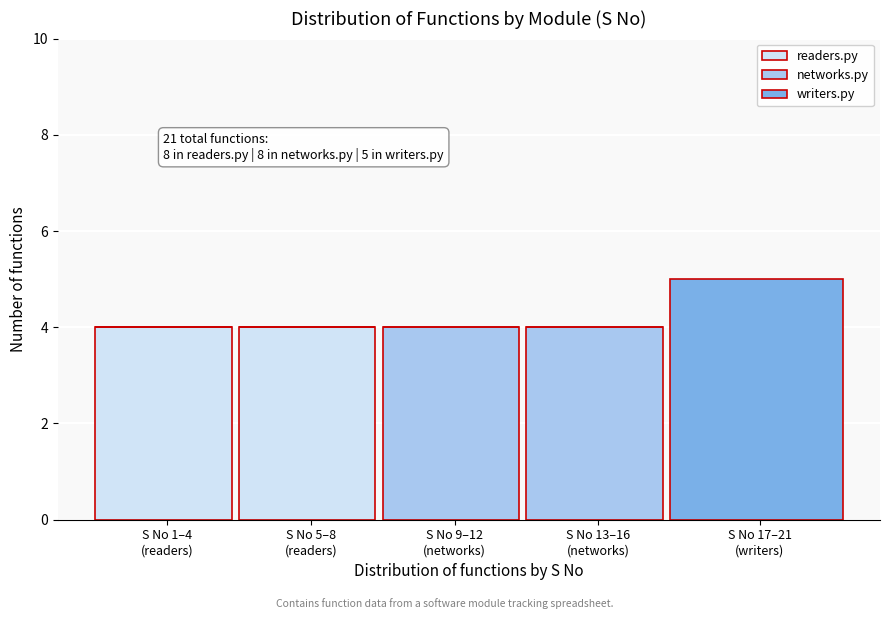

What is the highest value of the readers.py series?

4